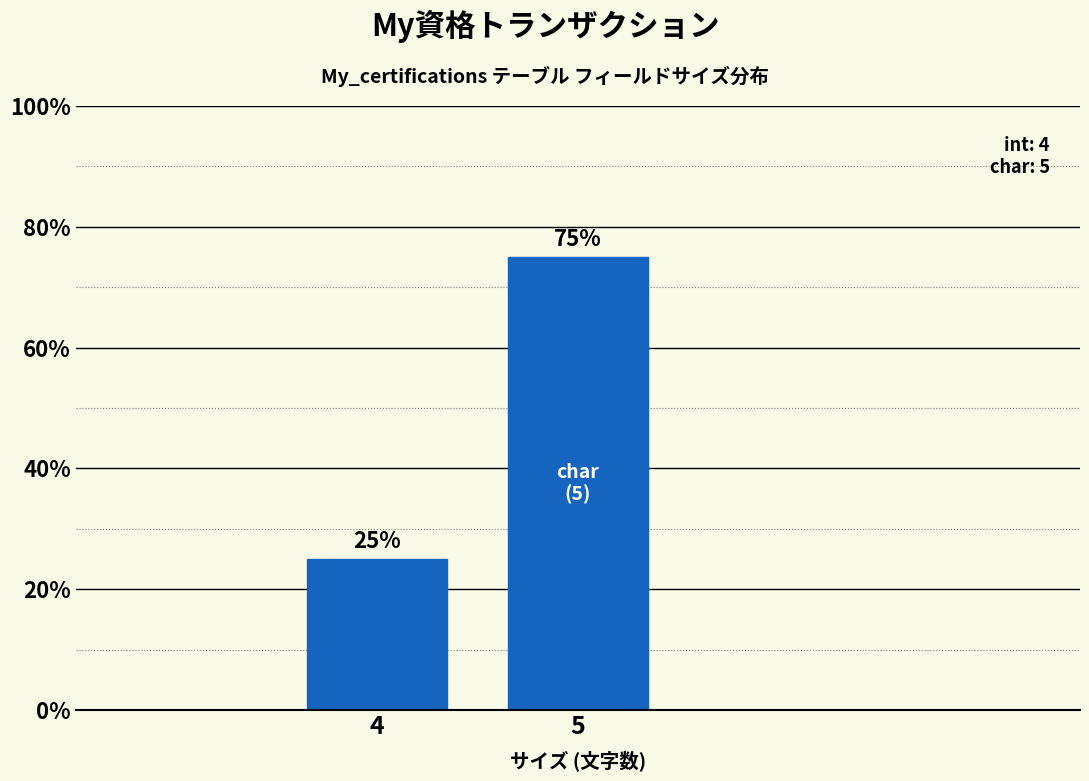

Reading right to left, list all the values displayed in this chart.

5=75	4=25